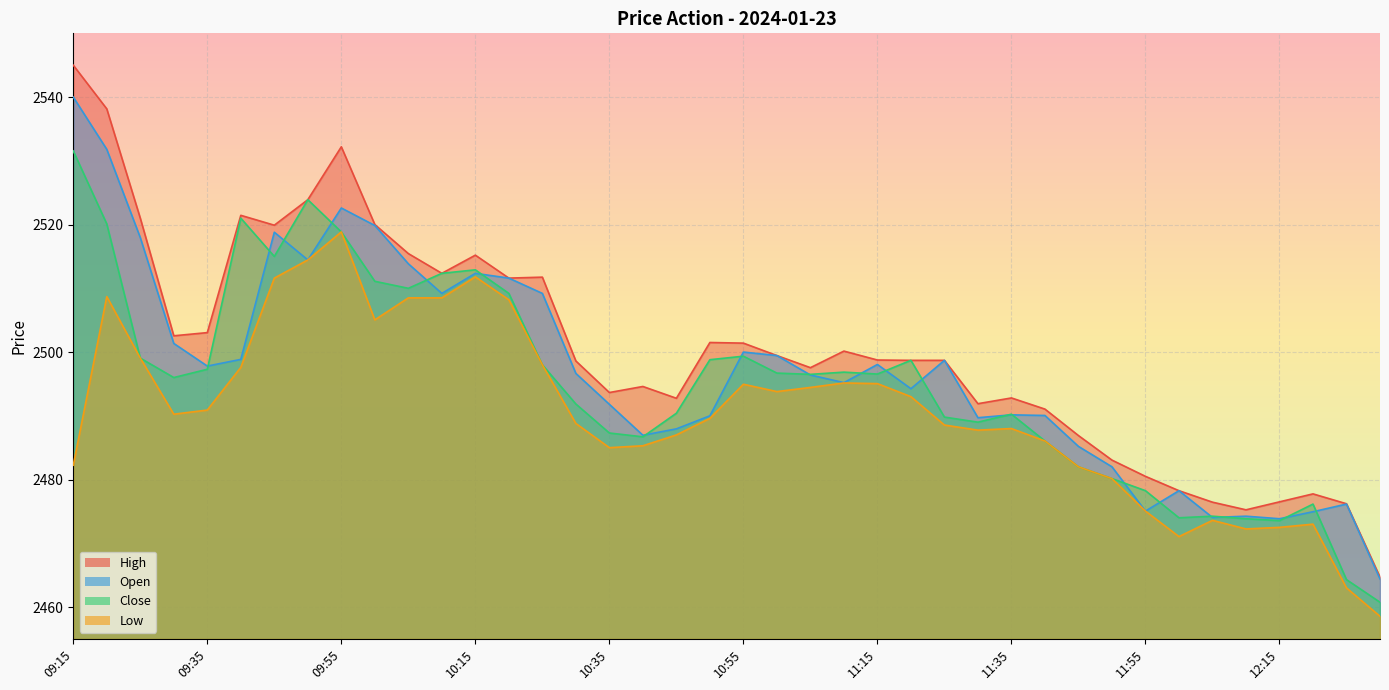

How many interior local valleys does the Low series have?

7